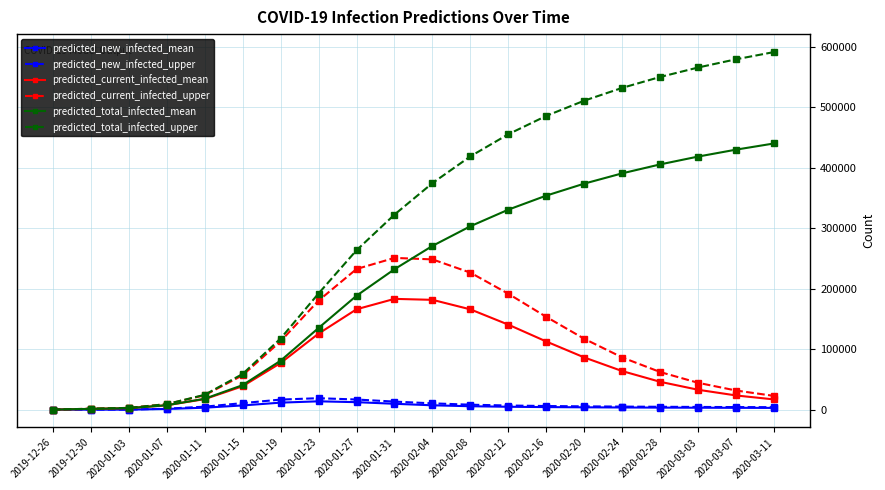

What is the maximum value for predicted_current_infected_mean?

183418